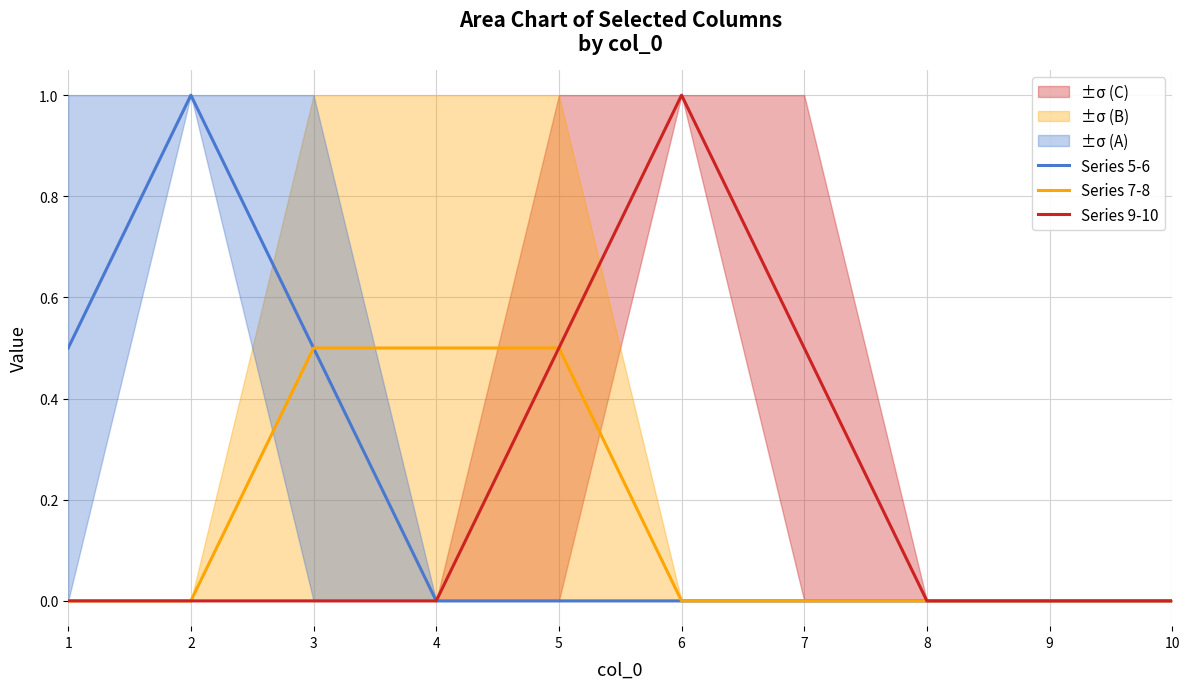

Is this an area chart (filled region under the line)?

No